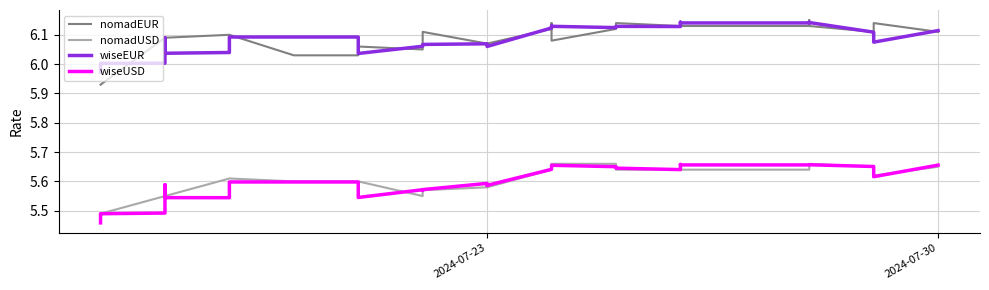

Is it true that nomadEUR equals 8.9 at 21?

False